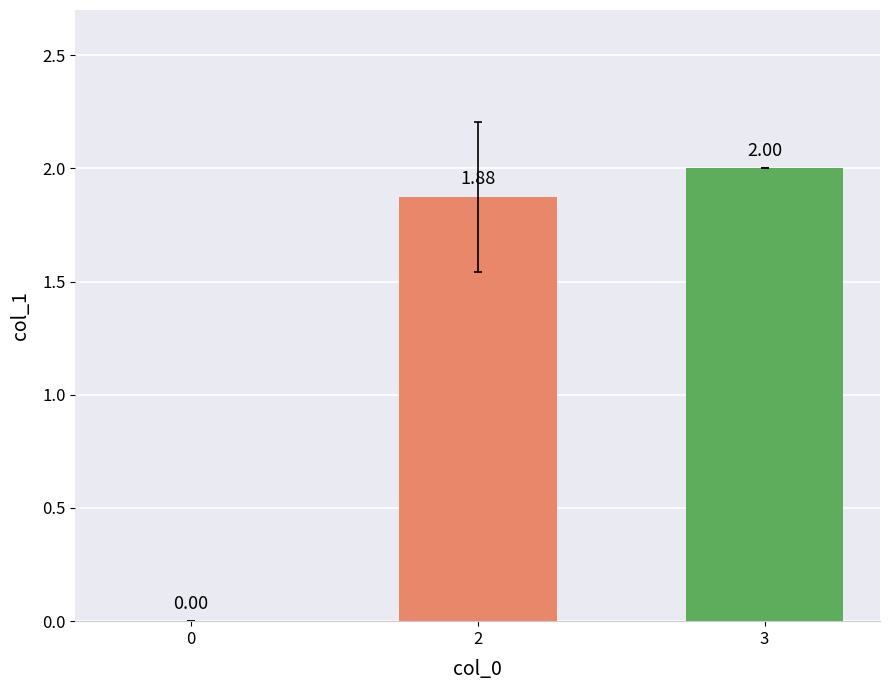

Between 0 and 3, which is larger?

3